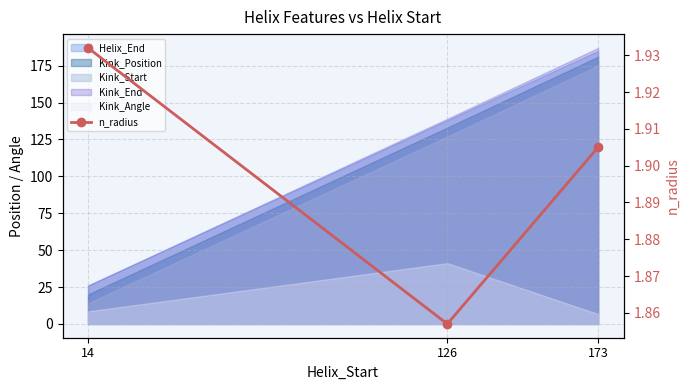

The chart shows a value of 1.9 at 126. True or false?

True